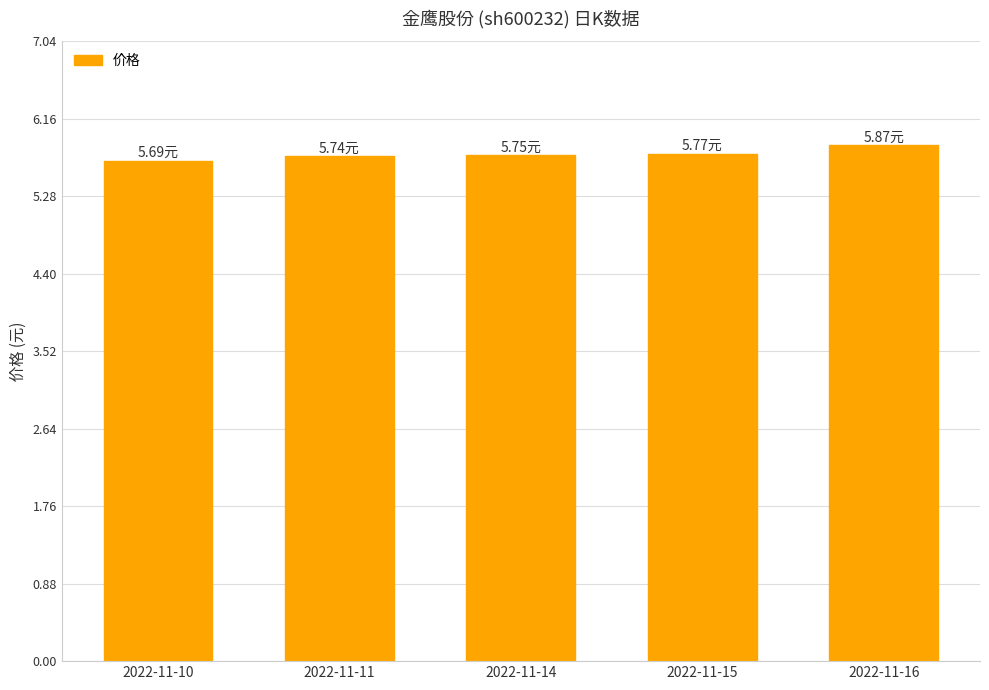

What is the sum of the values at 2022-11-15 and 2022-11-16?

11.6